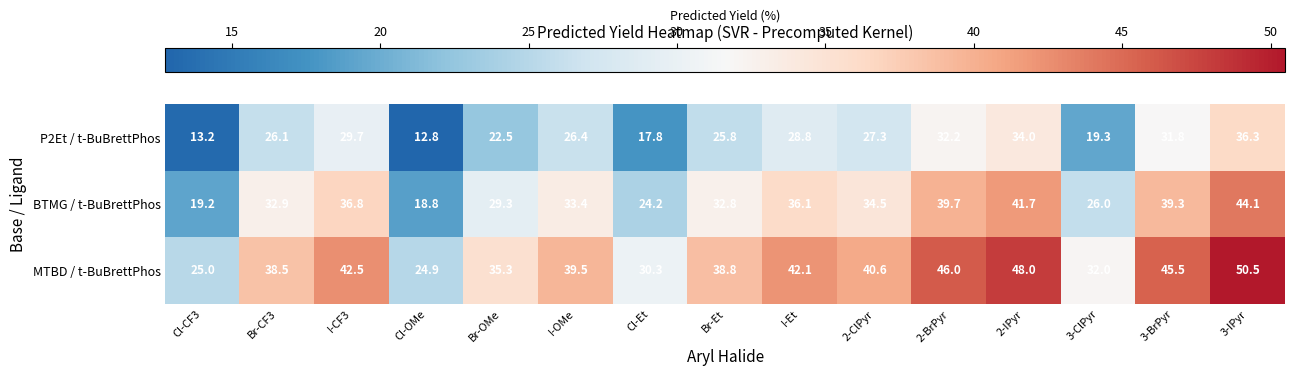

How many distinct data groups are displayed?

3